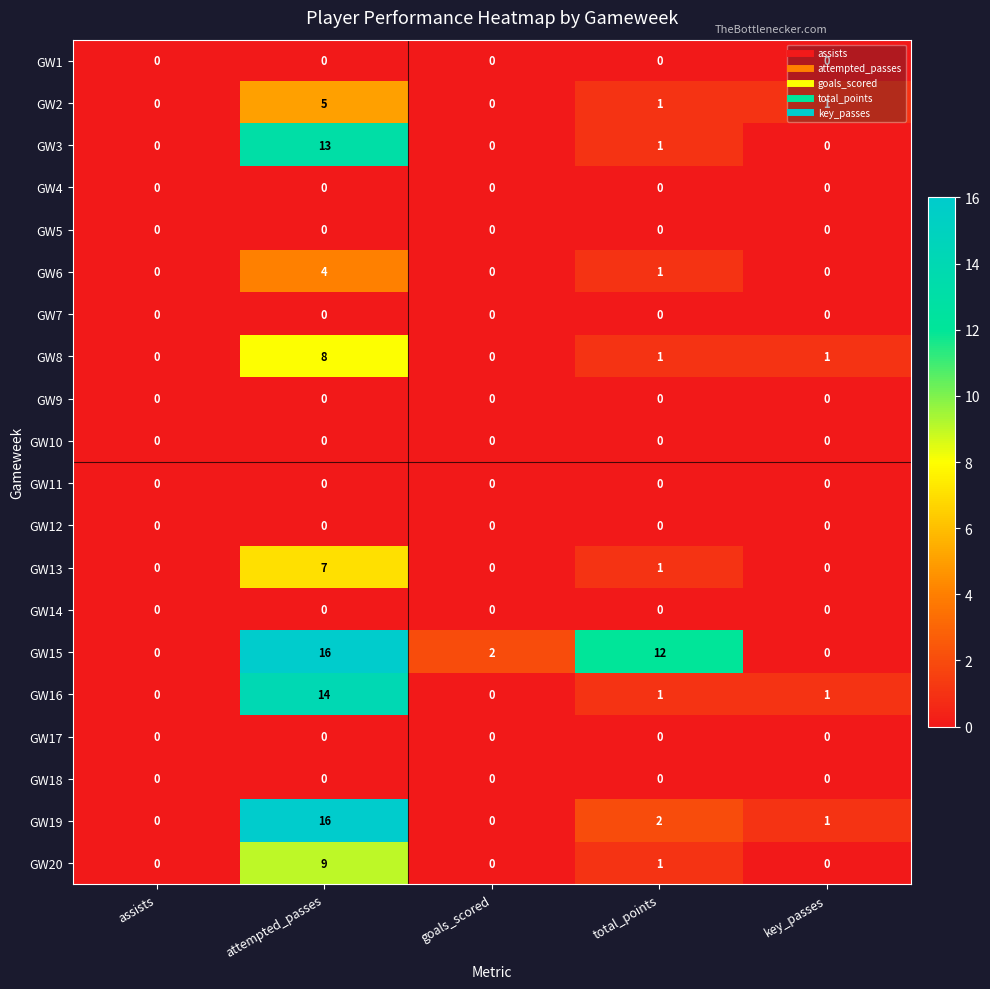

What is the spread (max minus min) of values at total_points?

12